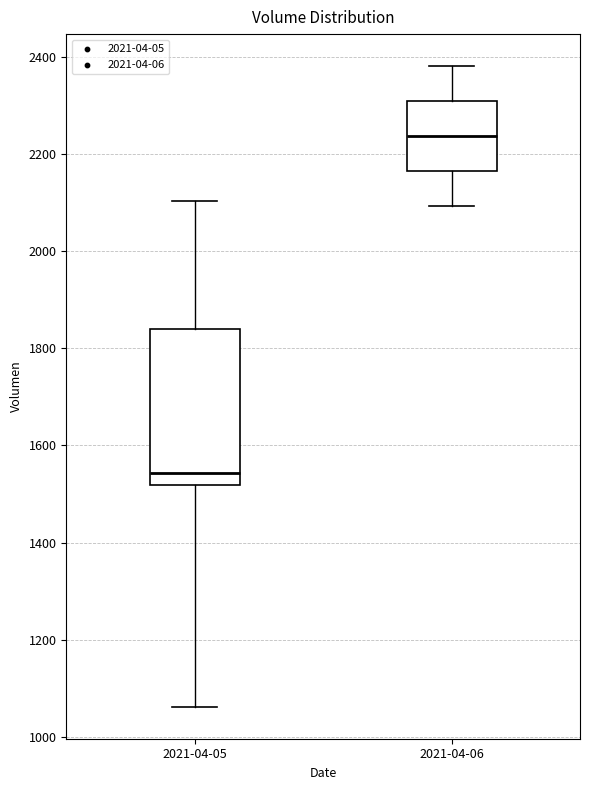

Reading left to right, transcribe this box plot: for each box, give where its median line is, the range the box spans, and where its two whiskers end, as read against the y-axis. The values are not printed on the chart, so give them approximately, as read against the axis.

2021-04-05: median 1540, box 1520 to 1840, whiskers 1060 to 2100
2021-04-06: median 2240, box 2160 to 2300, whiskers 2100 to 2380